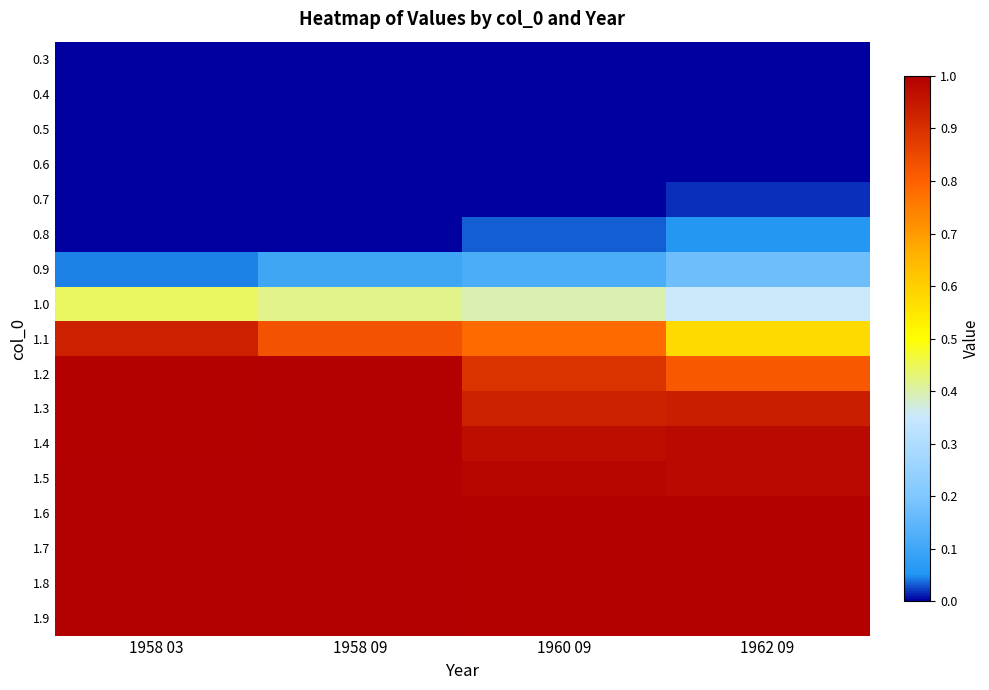

At 1958 03, list the series in order from smallest to largest.

0.3, 0.4, 0.5, 0.6, 0.7, 0.8, 0.9, 1.0, 1.1, 1.2, 1.3, 1.4, 1.5, 1.6, 1.7, 1.8, 1.9